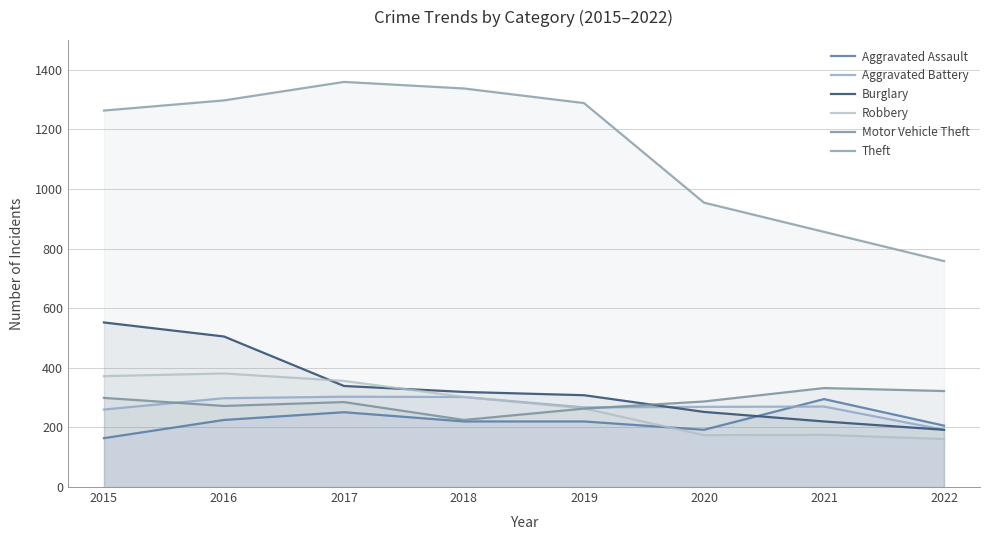

At how many categories does at least one series exceed 378?

8